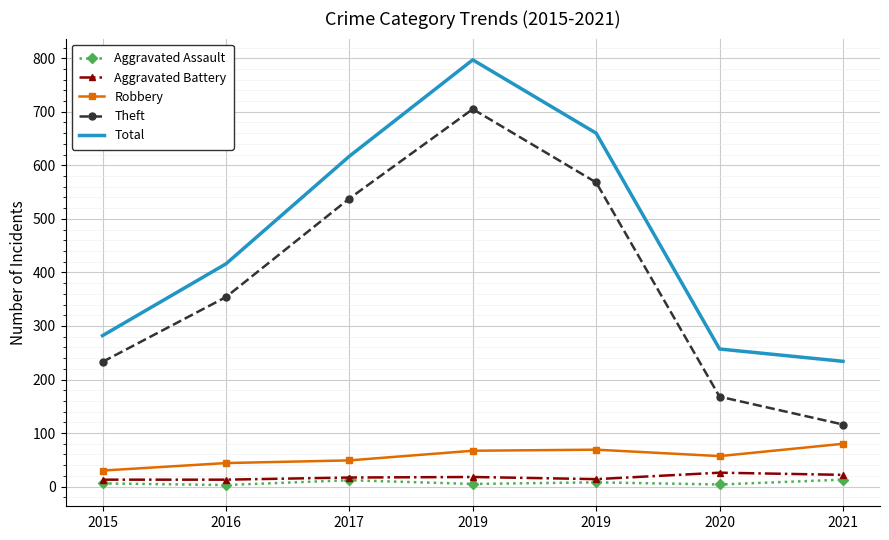

What are all the series names shown in the legend?

Aggravated Assault, Aggravated Battery, Robbery, Theft, Total